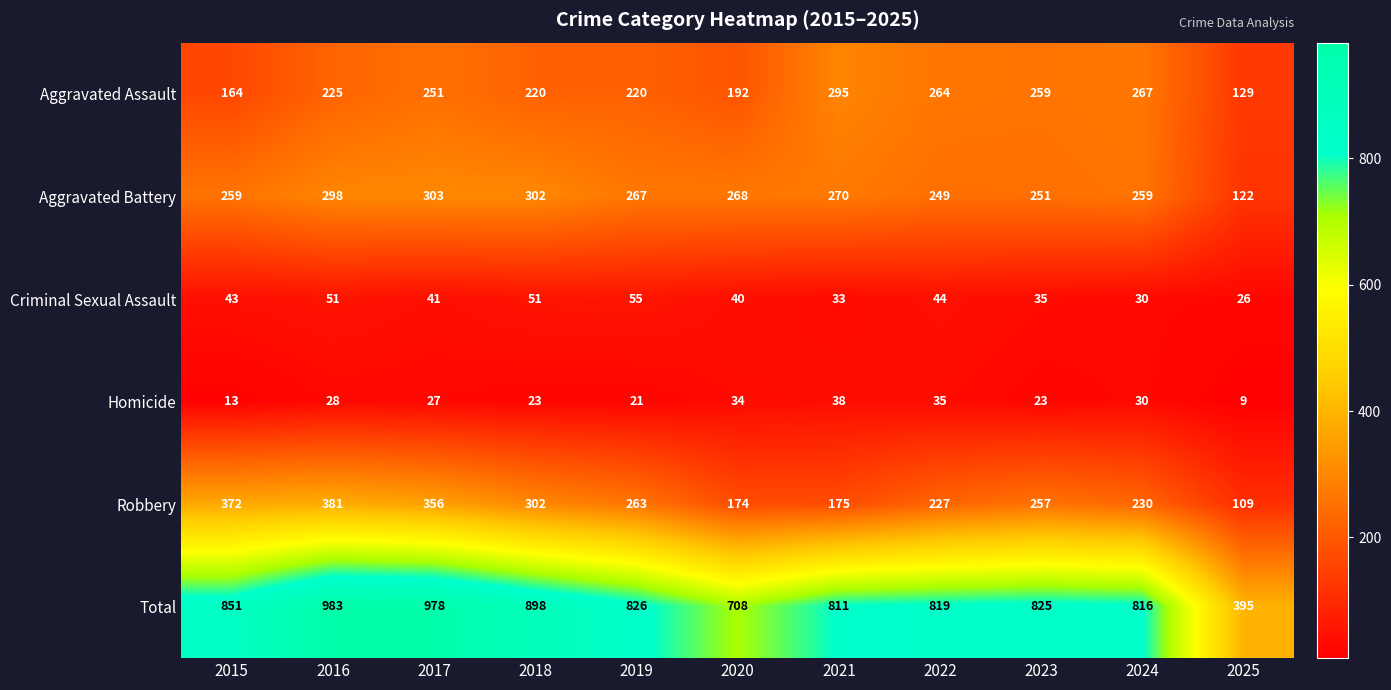

List the series in order of their peak value, lowest first.

Homicide, Criminal Sexual Assault, Aggravated Assault, Aggravated Battery, Robbery, Total